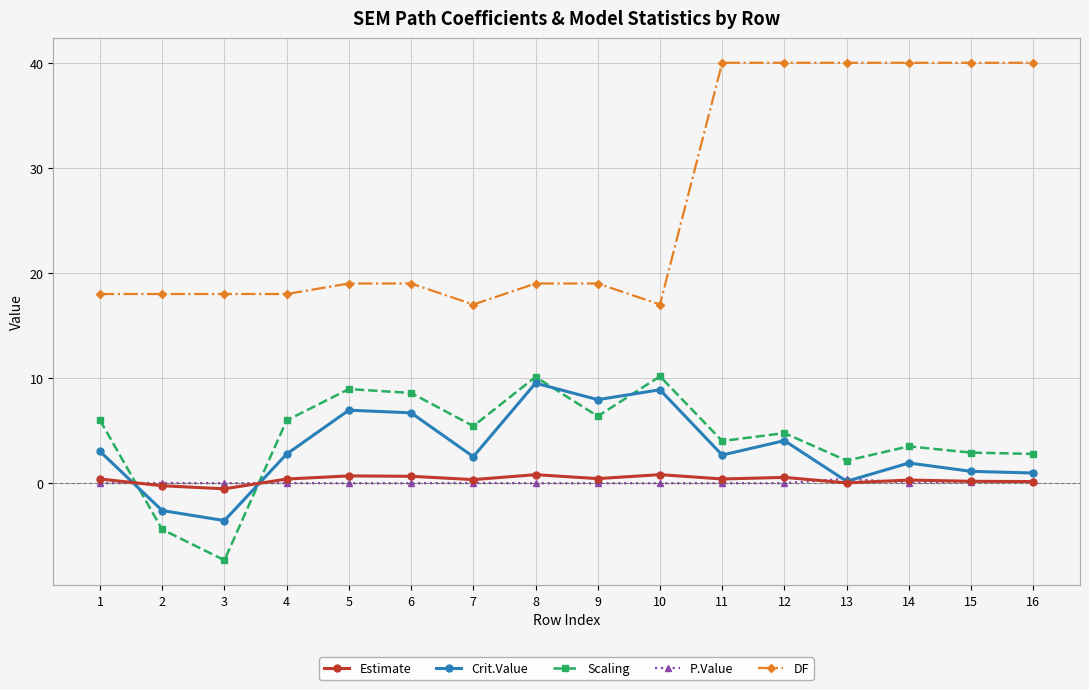

True or false: DF and P.Value cross at least once.

False